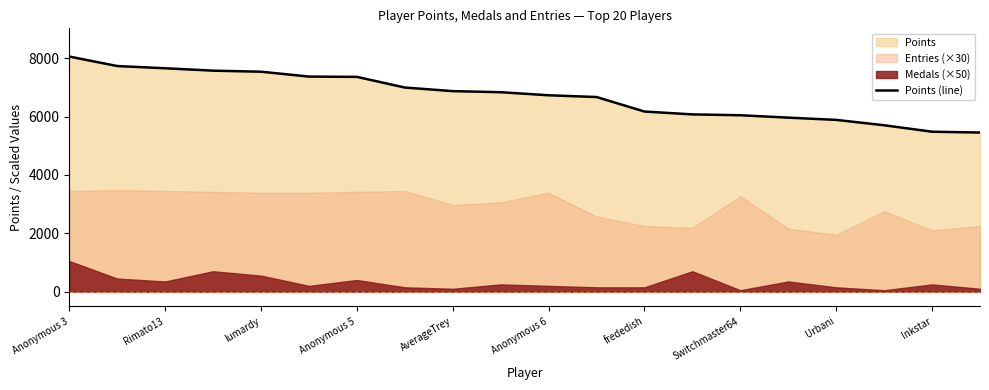

The value of Points (line) at Switchmaster64 is 6043. True or false?

True